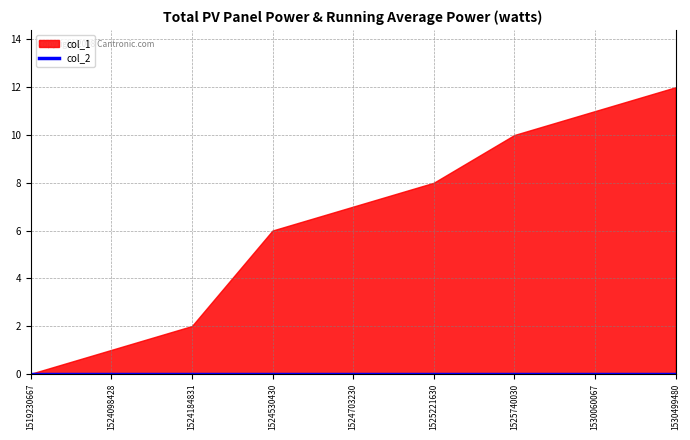

Which series has the largest total across all categories?

col_1